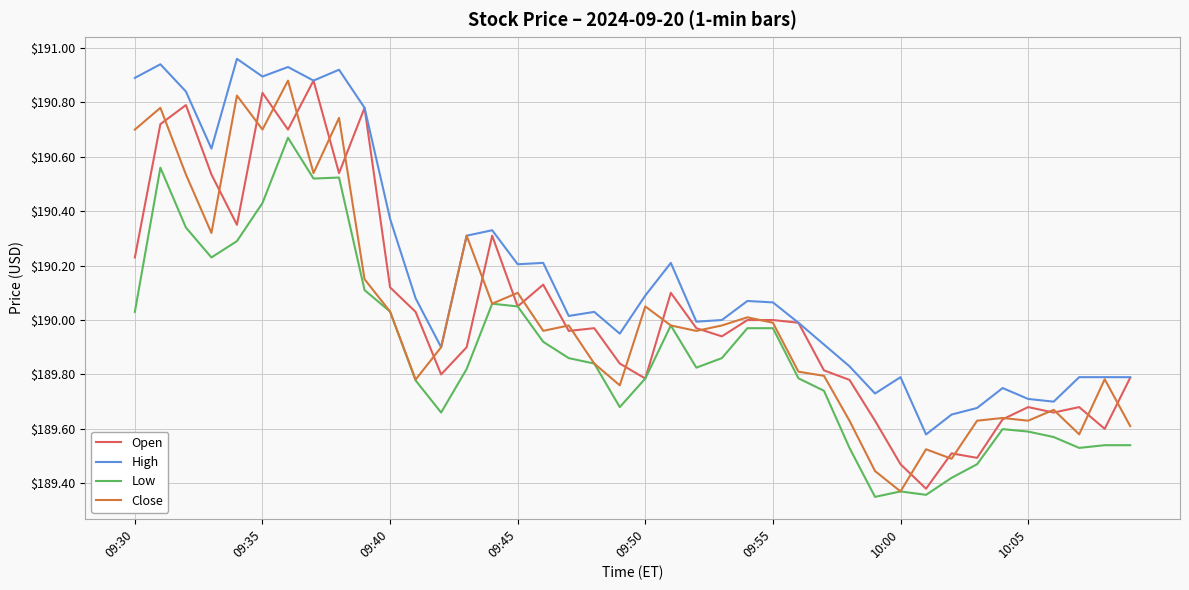

Which series has the largest total across all categories?

High